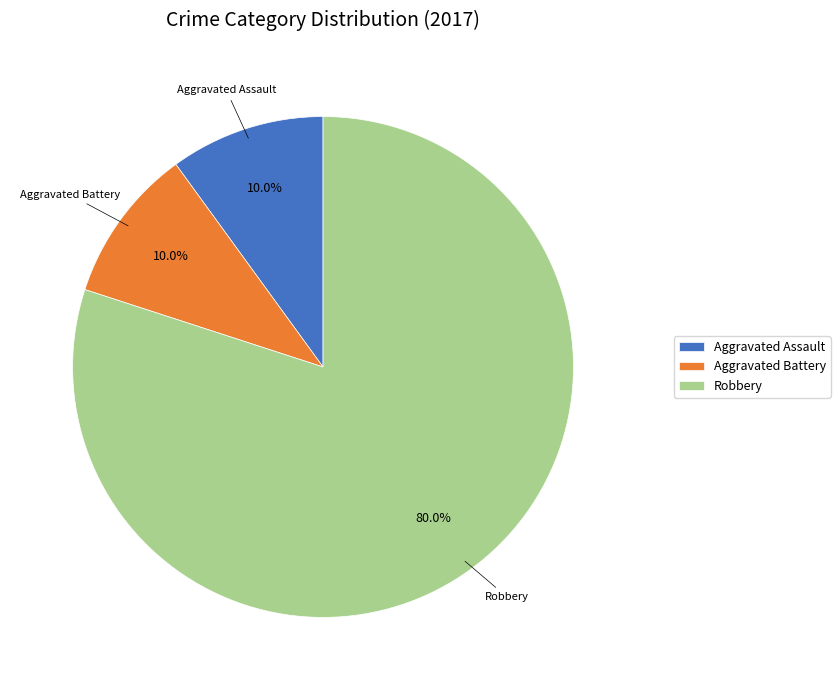

Which slice is the largest?

Robbery